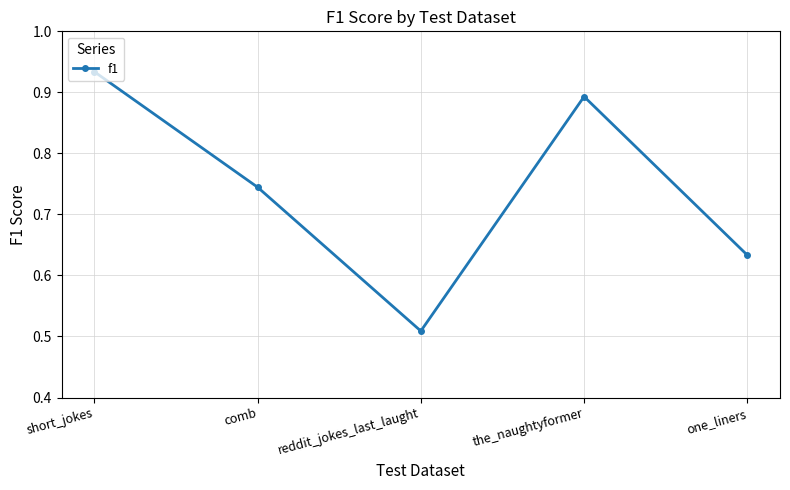

What is the difference between the maximum and minimum values?

0.4